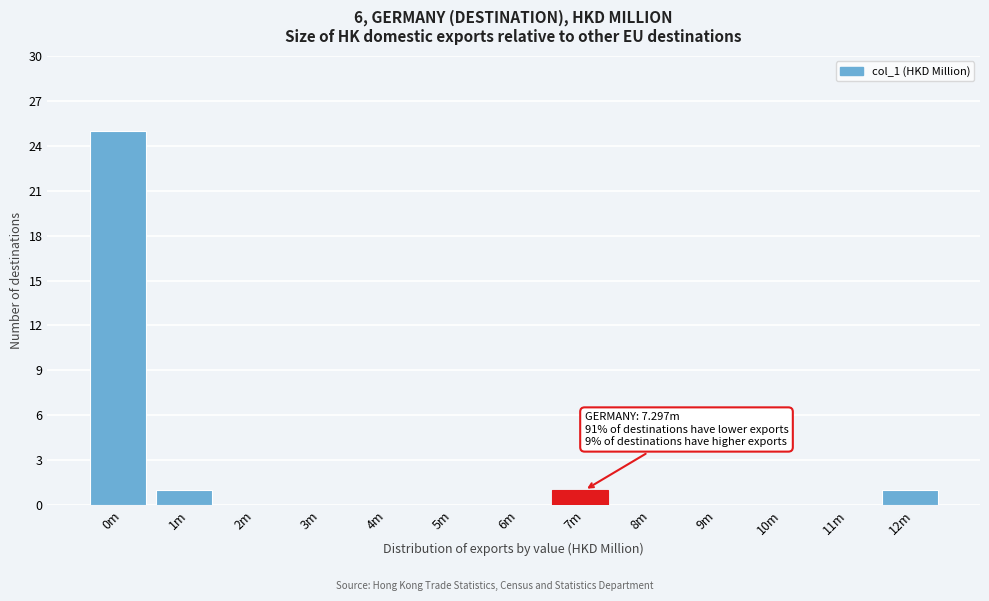

Reading left to right, extract all data points from this chart.

0m=25	1m=1	2m=0	3m=0	4m=0	5m=0	6m=0	7m=1	8m=0	9m=0	10m=0	11m=0	12m=1